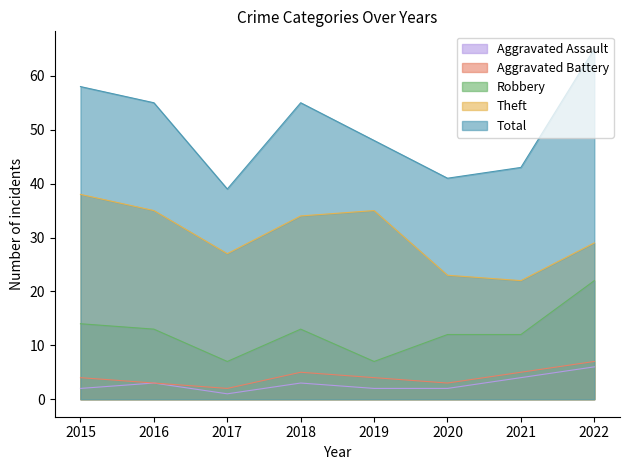

What is the value of the Theft point at the 7th from the left?

22